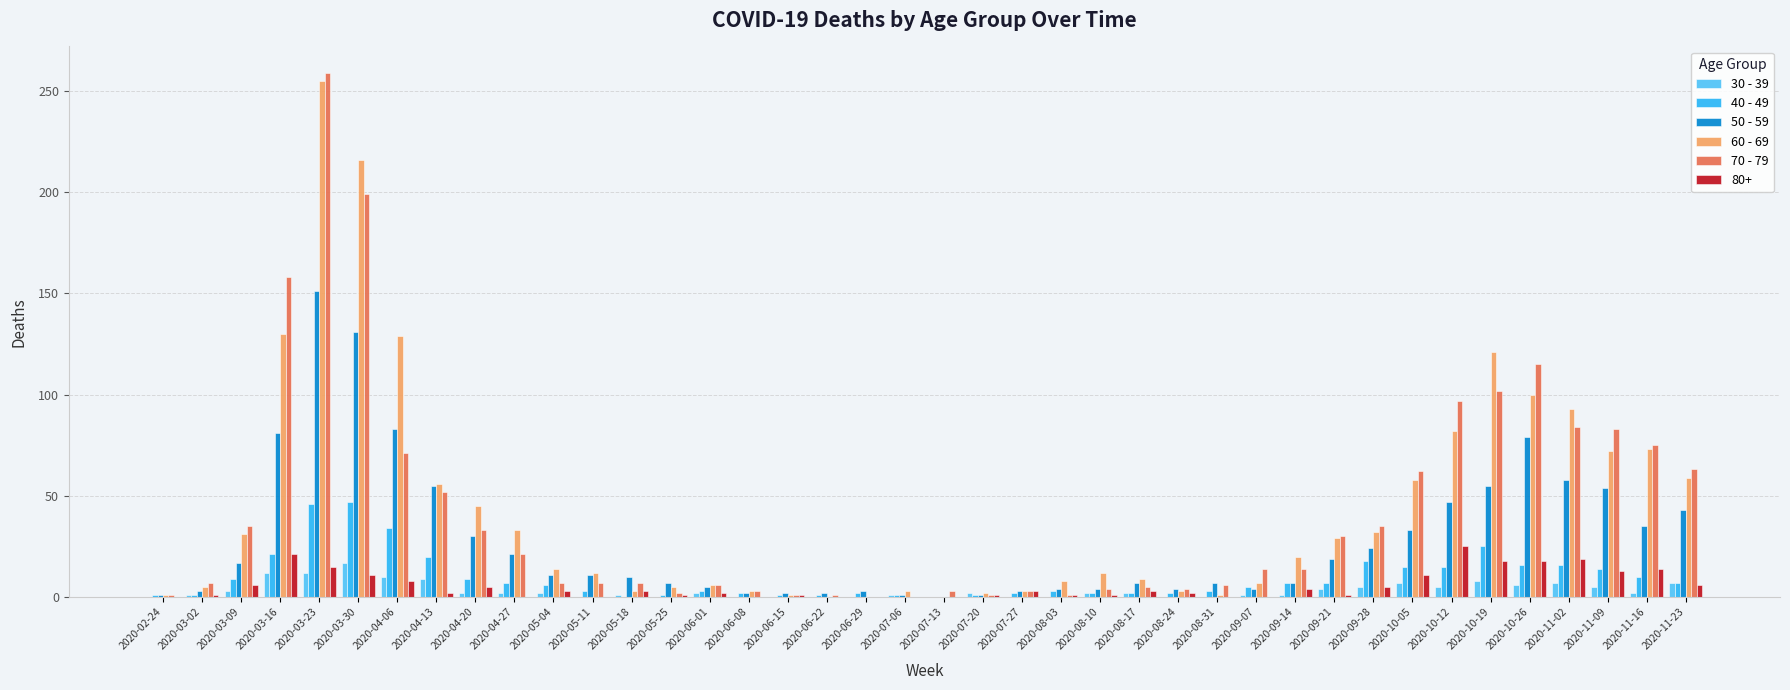

How many series are shown in this chart?

6